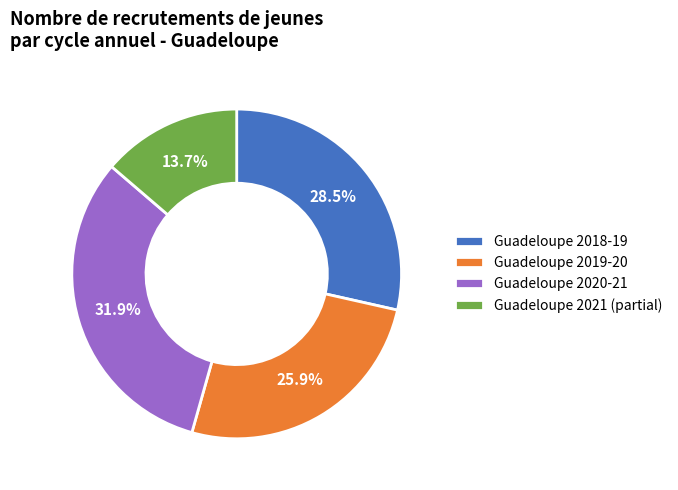

What percentage is the Guadeloupe 2021 slice, to the nearest percent?

14%